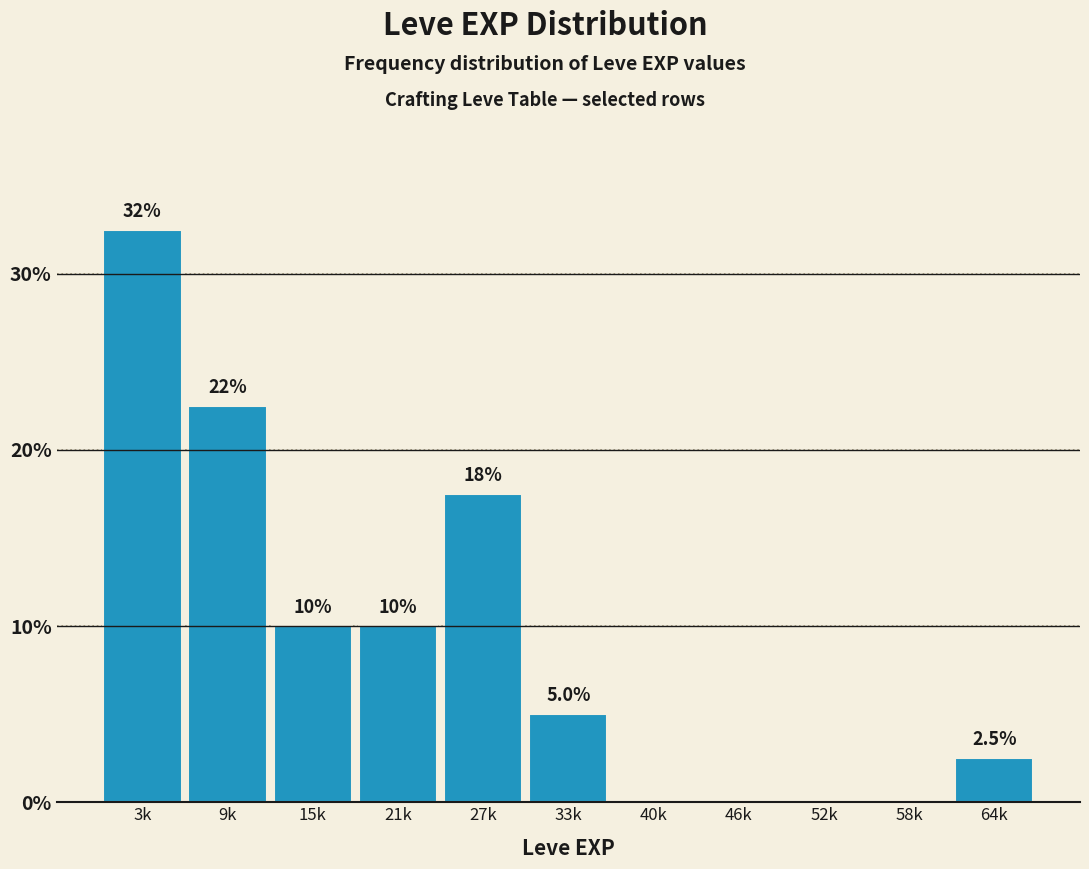

Reading right to left, list all the values displayed in this chart.

64k=2.5	58k=0.0	52k=0.0	46k=0.0	40k=0.0	33k=5.0	27k=17.5	21k=10.0	15k=10.0	9k=22.5	3k=32.5